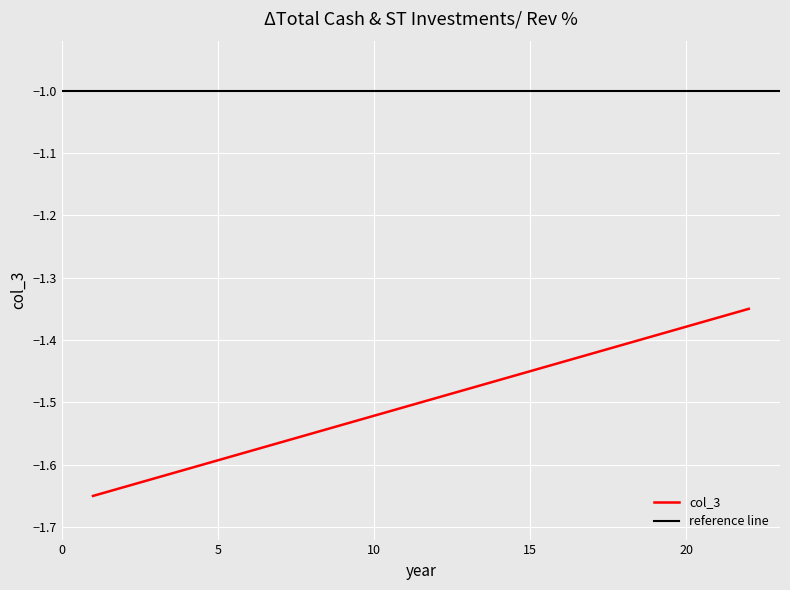

Which has a higher value, 10 or 4?

10